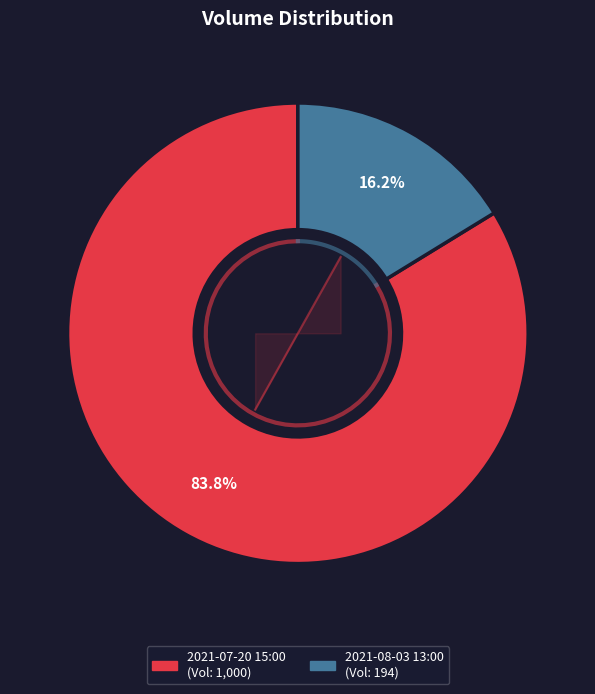

Do 2021-08-03 13:00 and 2021-07-20 15:00 together represent more than half of the pie?

Yes